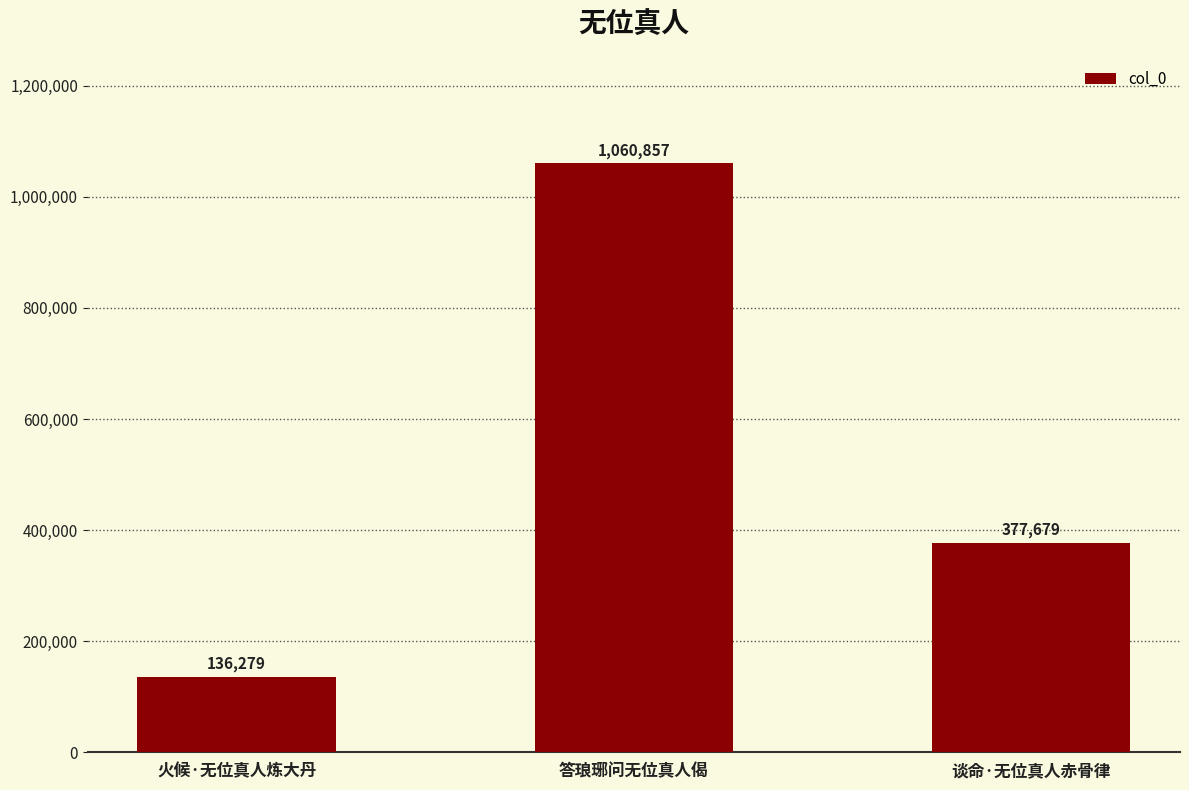

Which category has the highest value across all series?

答琅琊问无位真人偈